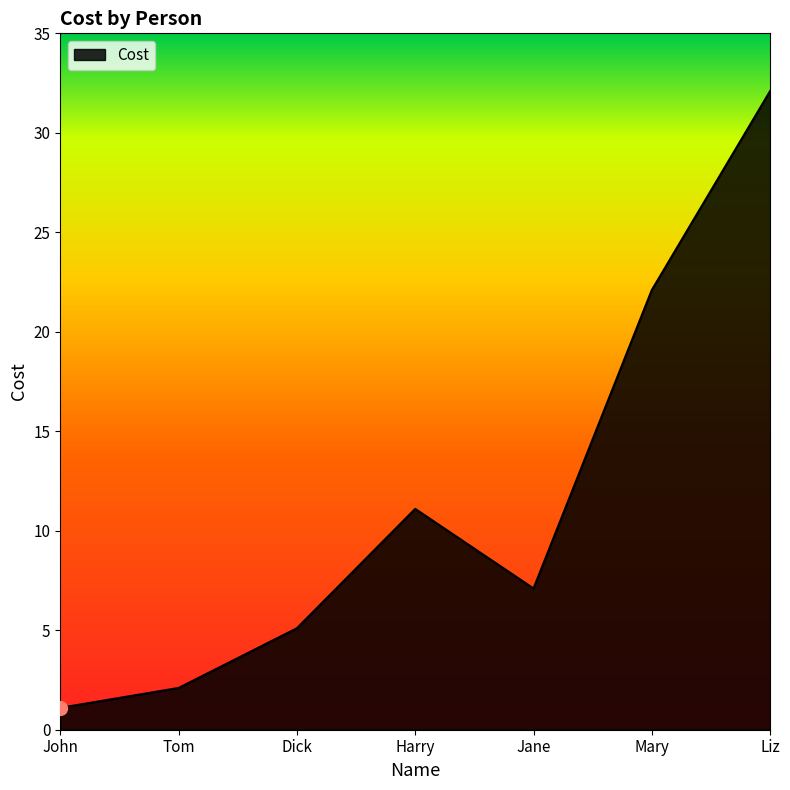

At which label is the value closest to 16?

Harry